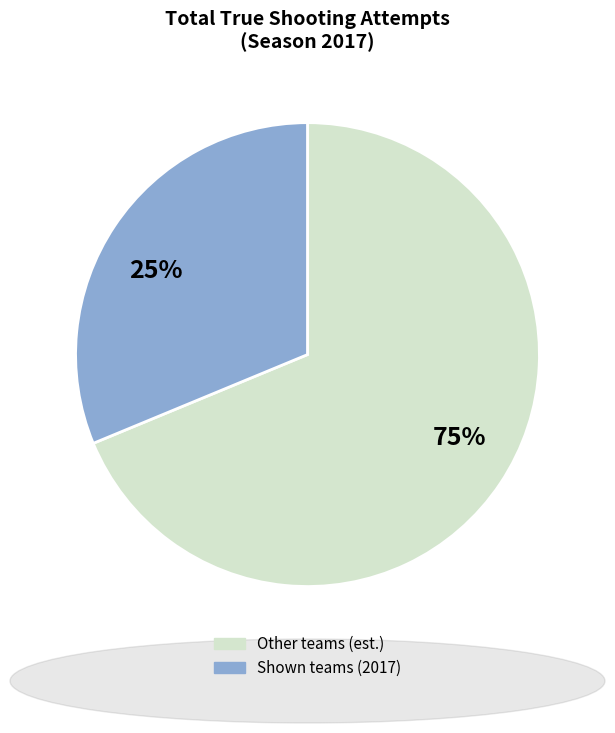

The 34 slice represents 8% of the pie. True or false?

False